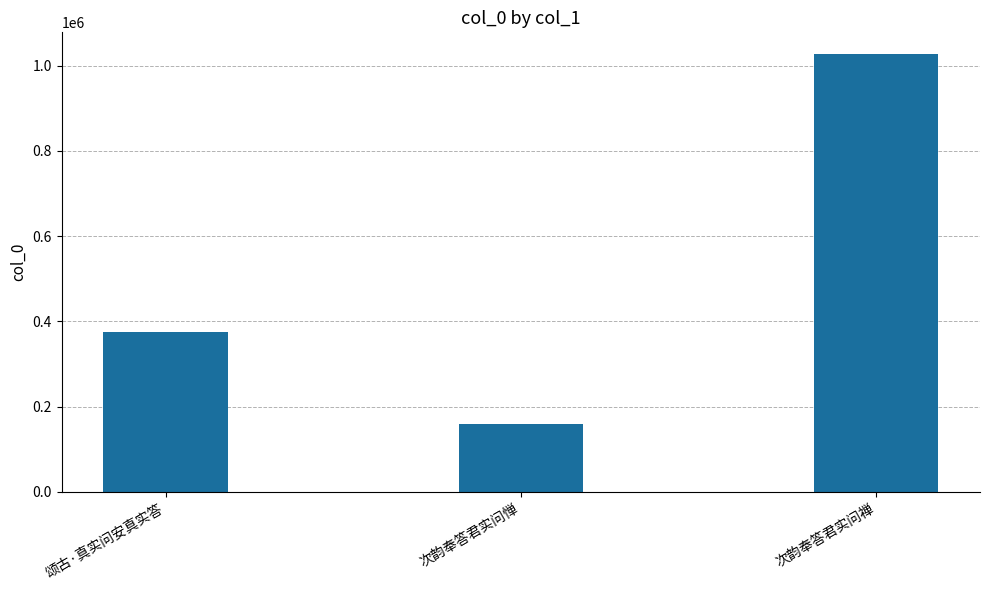

Does the chart contain any negative values?

No